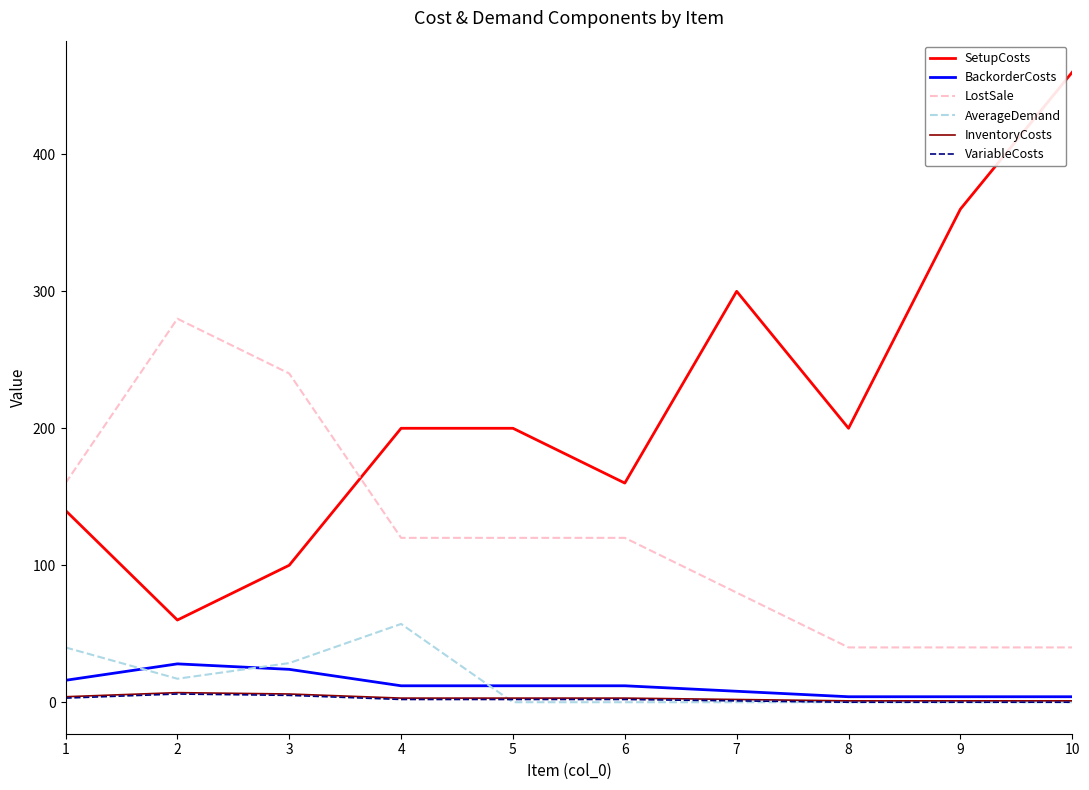

What is the approximate value of InventoryCosts at 5?

3.0